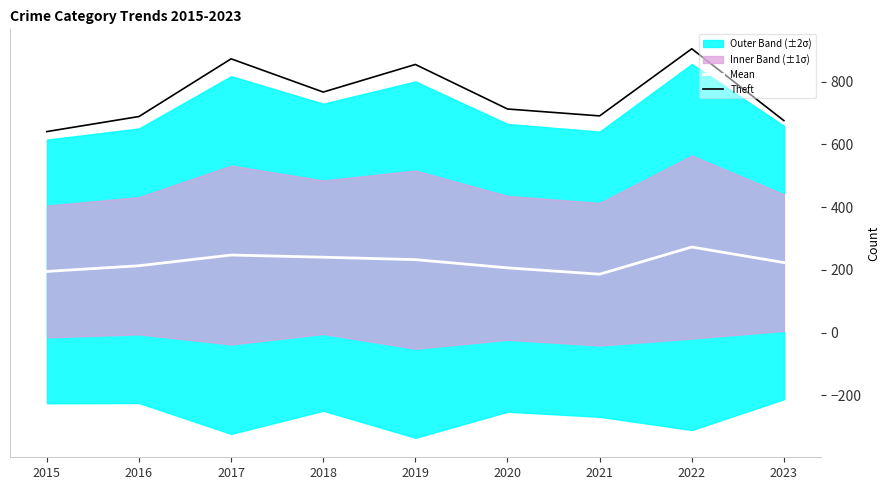

Is the value of Mean at 2018 greater than the value of Theft at 2023?

No